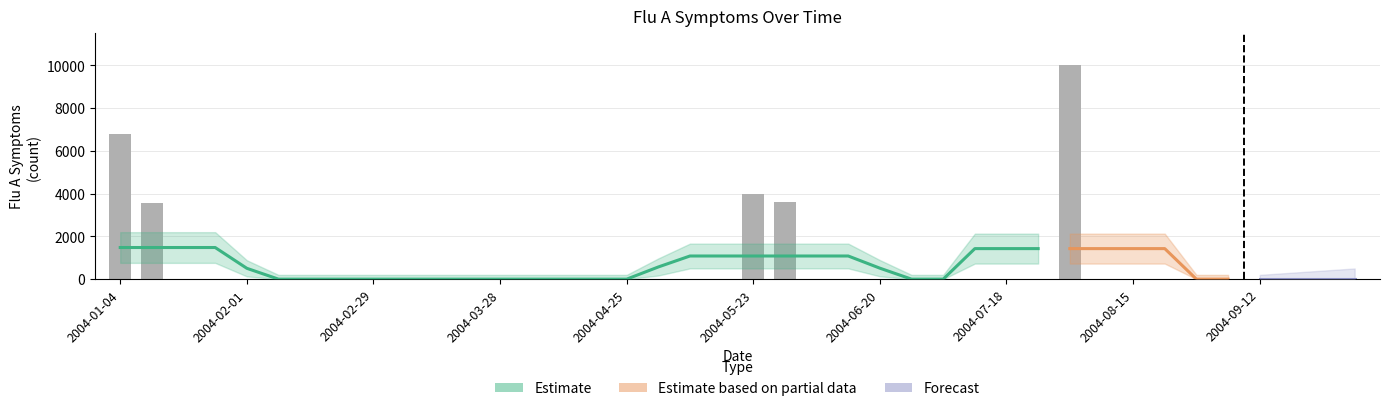

Does the chart contain stacked bars?

No